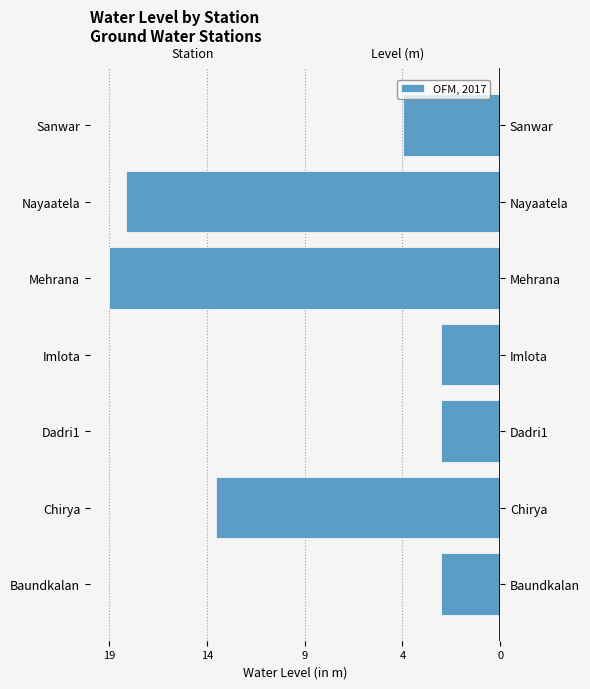

Reading right to left, what are all the values shown in this chart?

-4.9	-18.7	-19.5	-3.0	-2.9	-14.2	-3.0